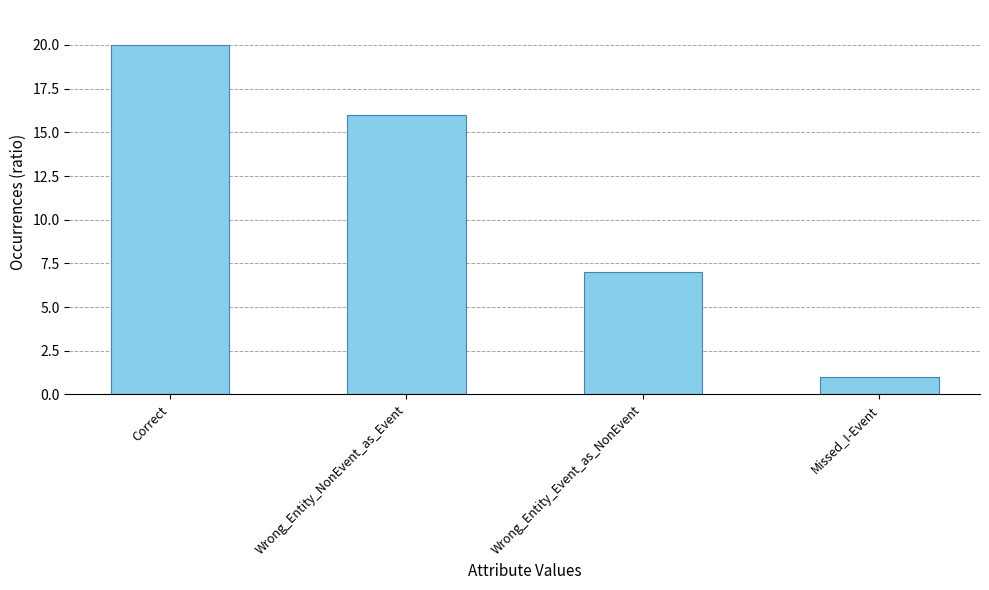

What is the sum of the values at Missed_I-Event and Wrong_Entity_NonEvent_as_Event?

17